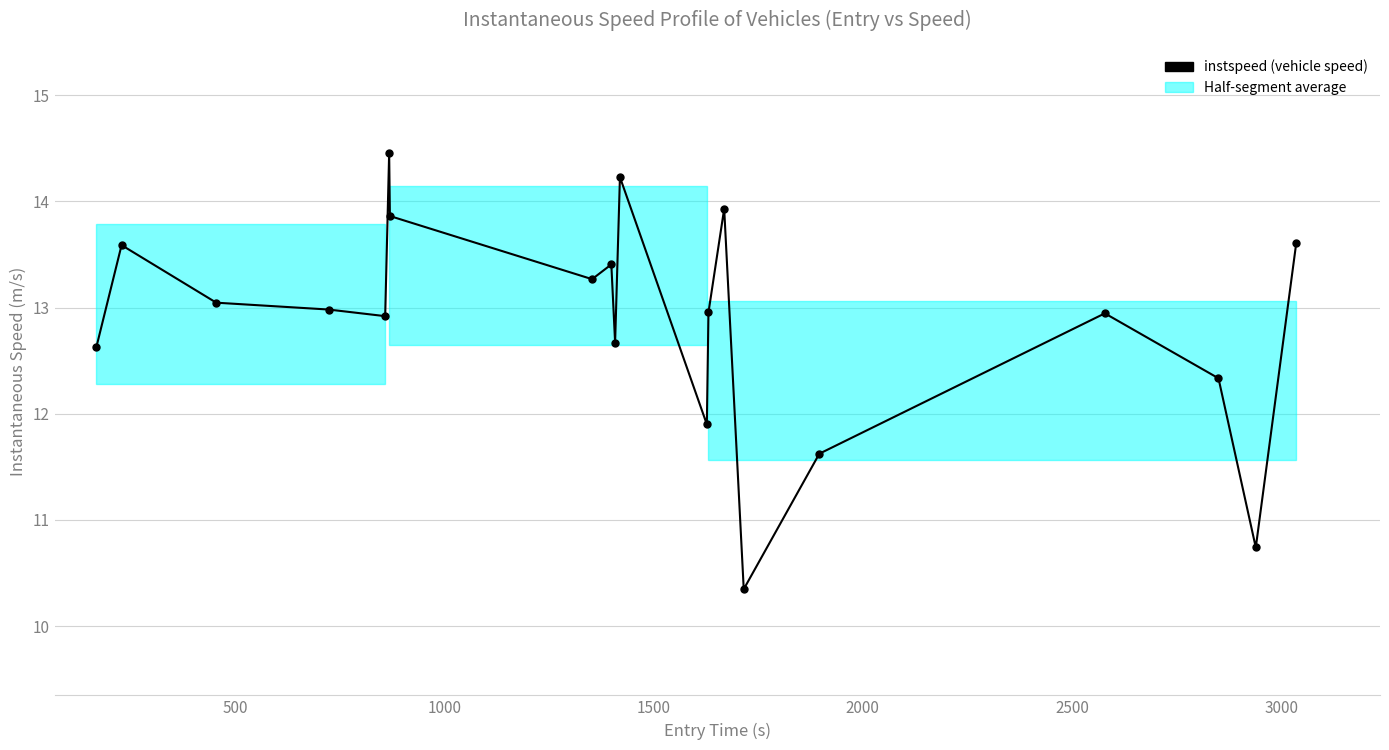

What is the smallest value displayed?

10.3